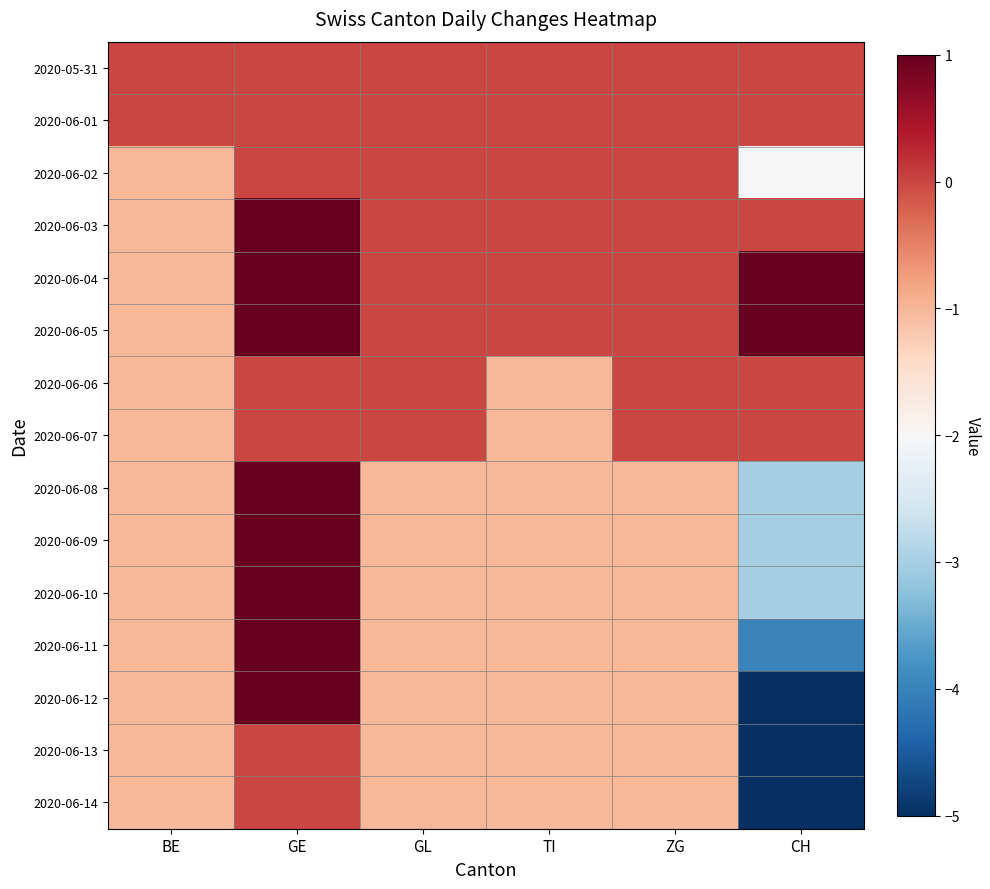

What is the smallest value displayed?

-5